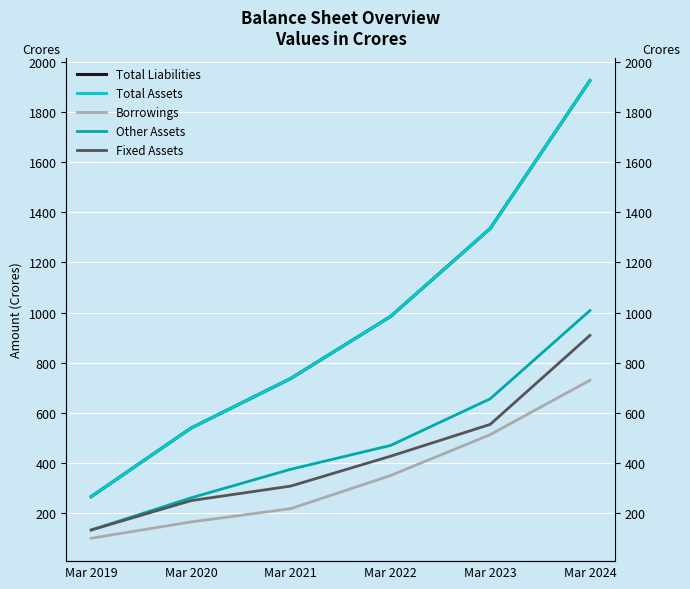

Is this an area chart (filled region under the line)?

No